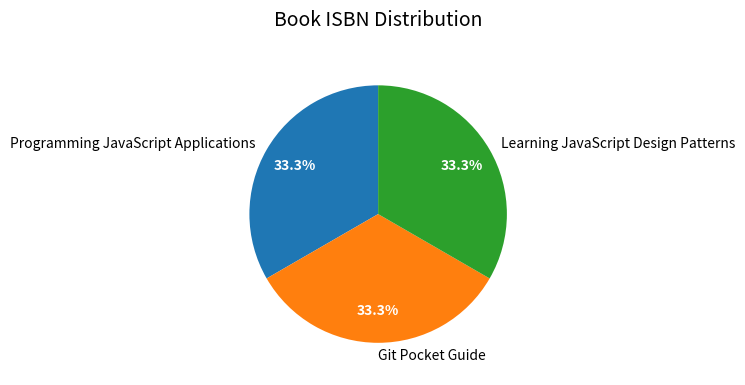

What is the total percentage of Programming JavaScript Applications and Learning JavaScript Design Patterns?

66.7%